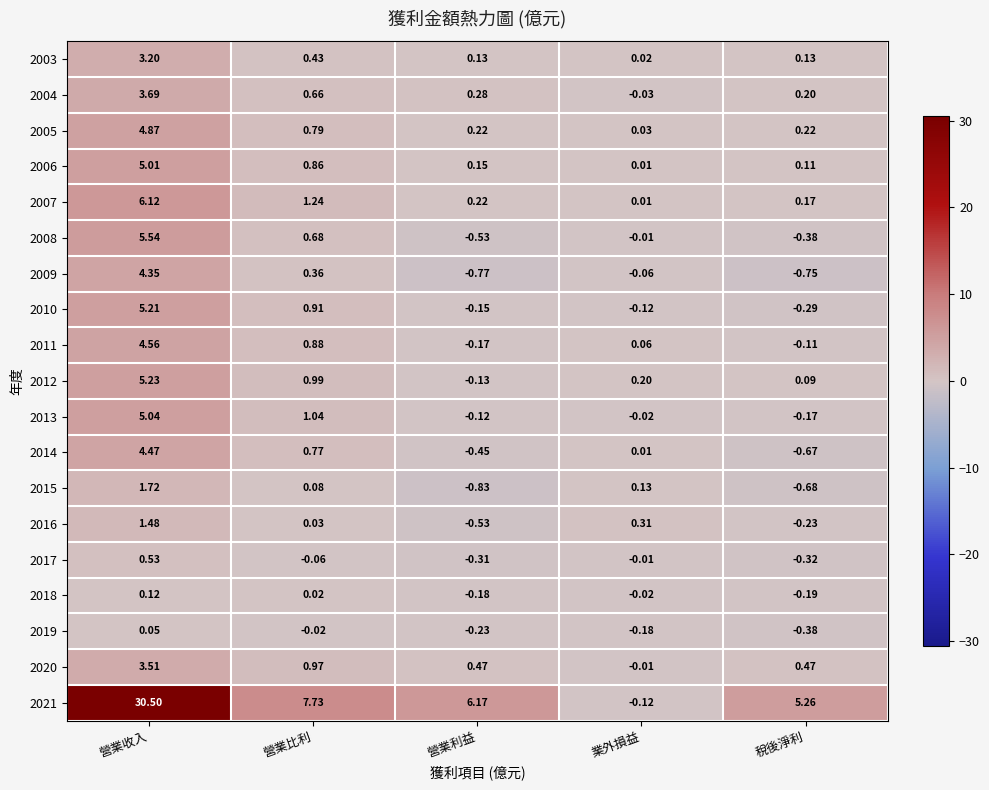

At which label does 2005 reach its peak?

營業收入